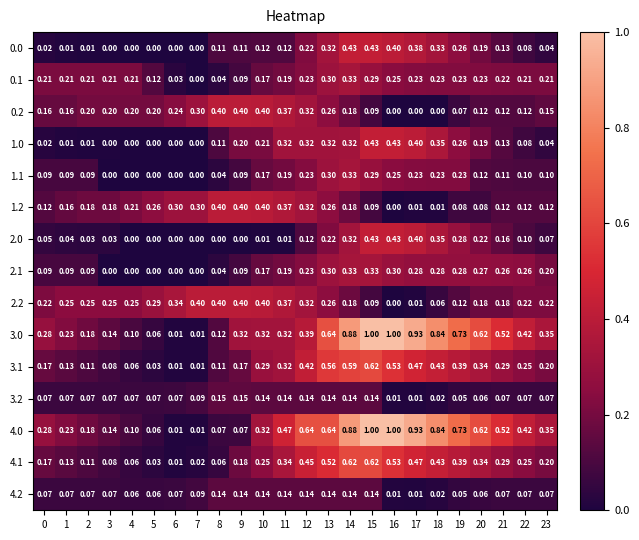

Is the value of 3.0 at 7 greater than the value of 2.0 at 5?

Yes